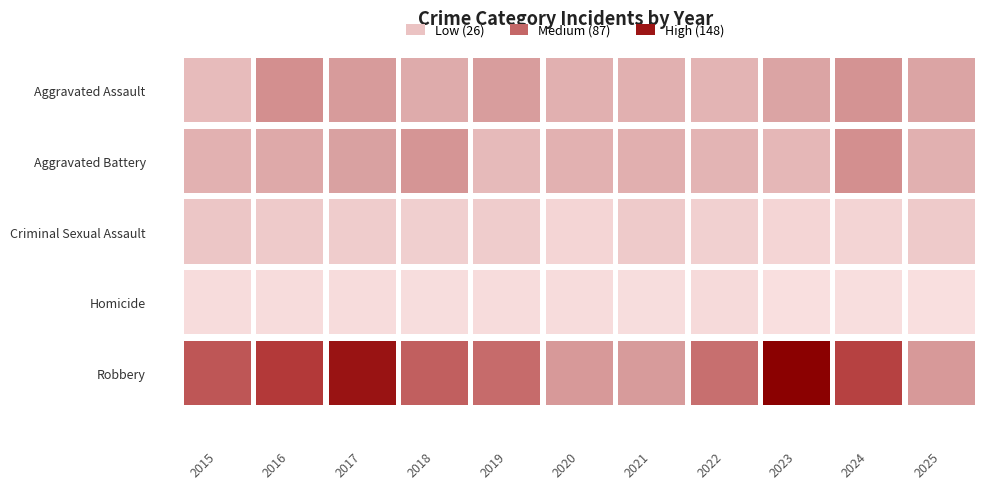

How many series are shown in this chart?

5